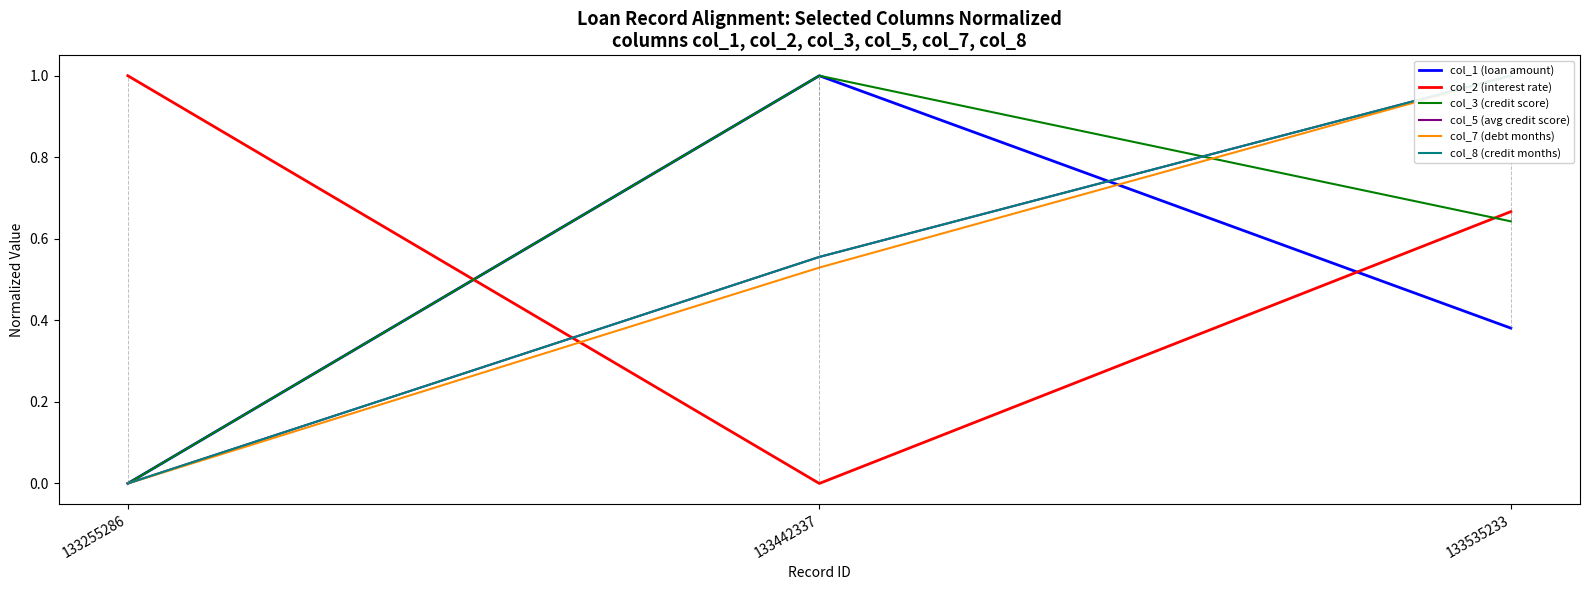

Between 133255286 and 133442337, which series saw the biggest shift?

col_1 (loan amount)